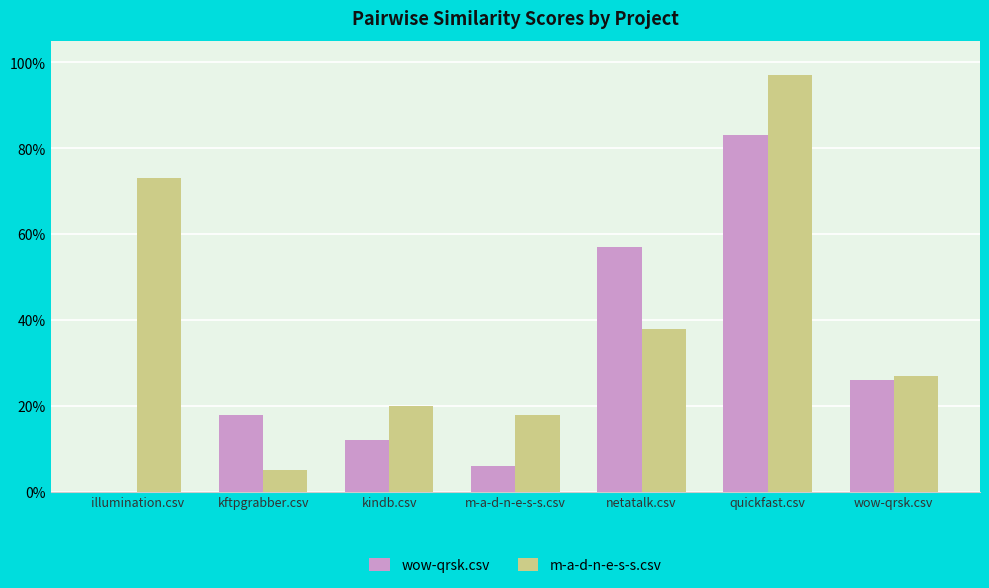

Reading left to right, extract all data points from this chart.

wow-qrsk.csv: 0.0	0.2	0.1	0.1	0.6	0.8	0.3
m-a-d-n-e-s-s.csv: 0.7	0.1	0.2	0.2	0.4	1.0	0.3